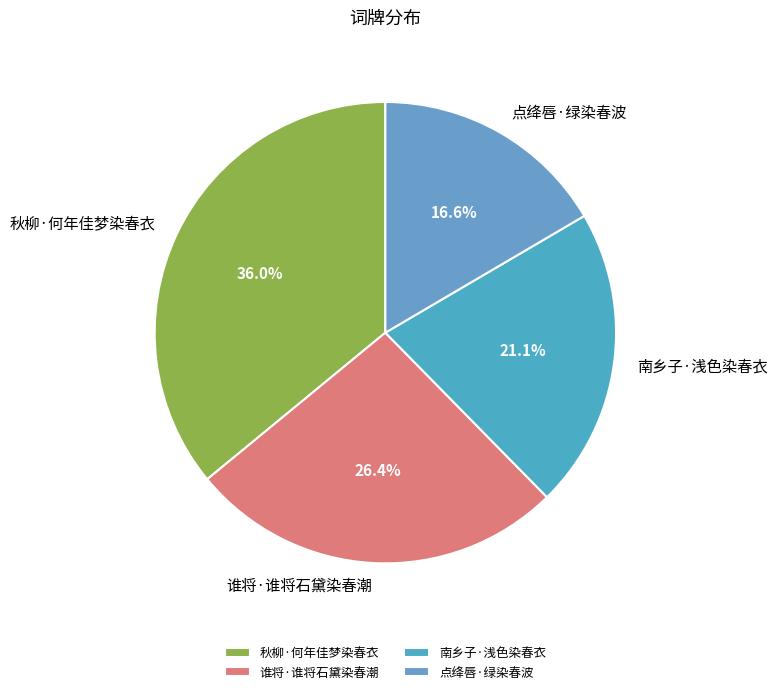

What is the ratio of the value at 秋柳·何年佳梦染春衣 to the value at 南乡子·浅色染春衣?

1.7